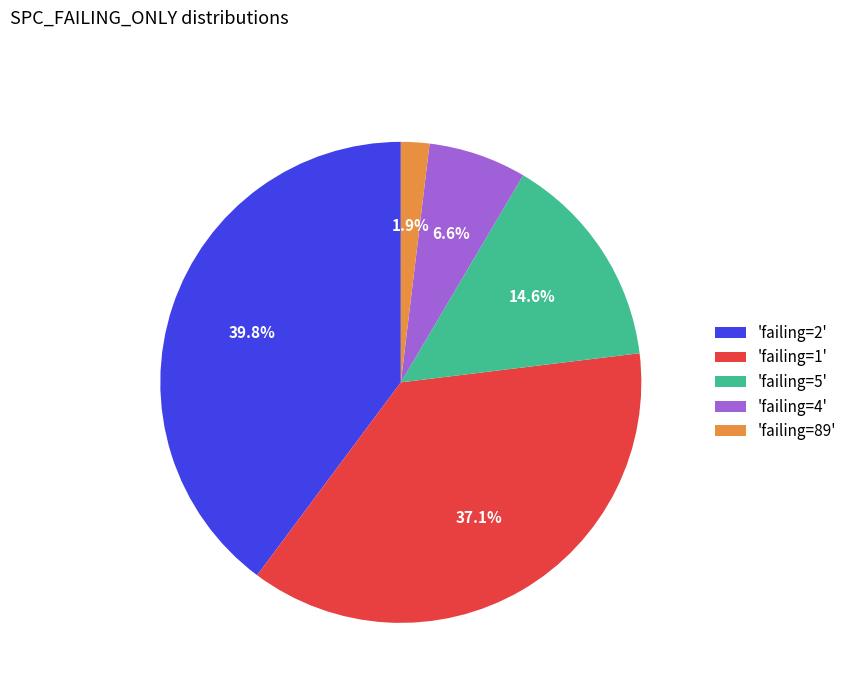

Does any single category account for the majority?

No